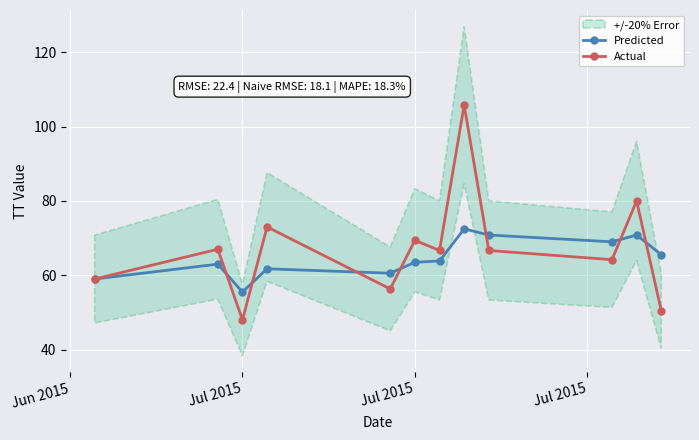

At which label does Actual reach its minimum?

Jul 2015